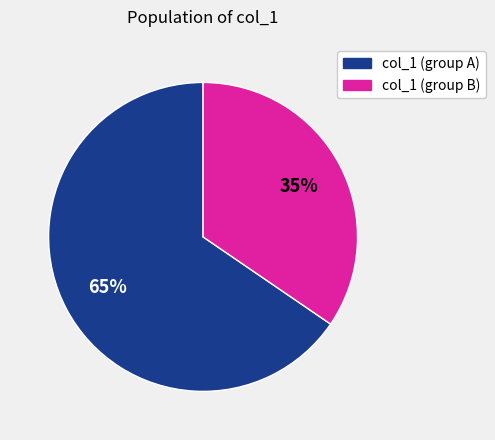

Does any single category account for the majority?

Yes